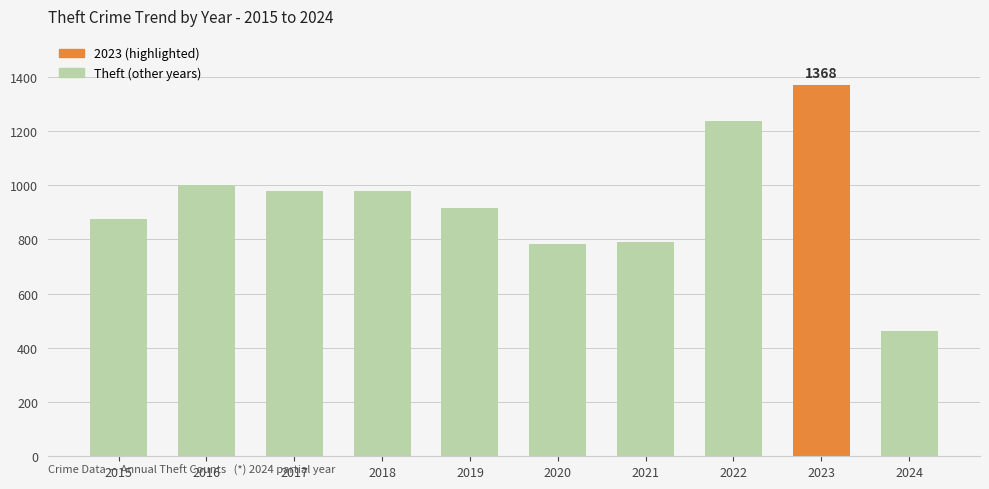

How many bars are there in total?

10